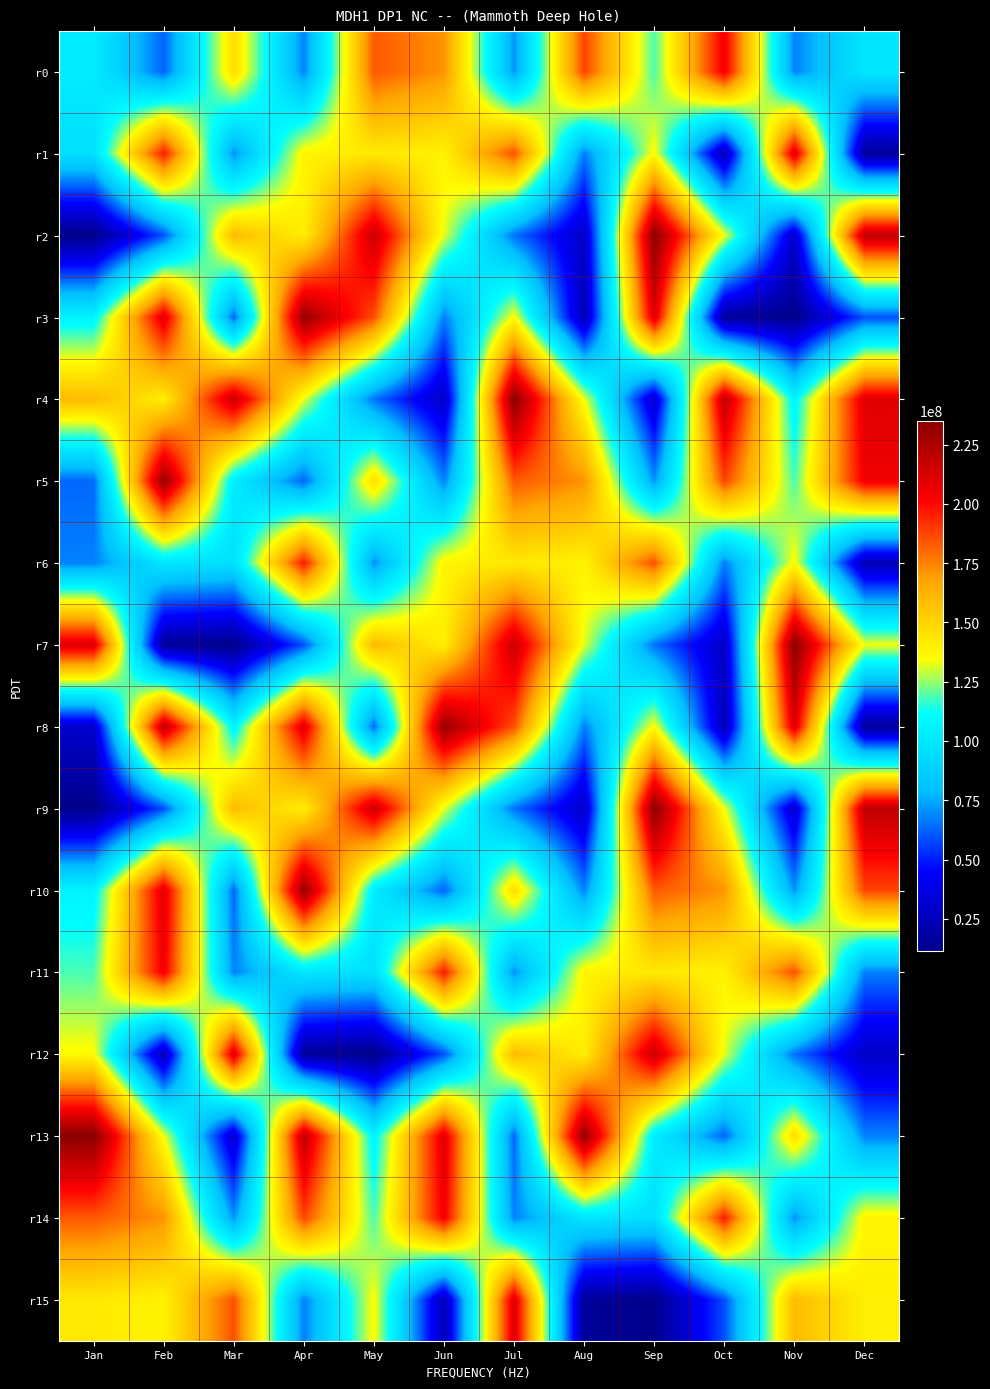

What is the spread (max minus min) of values at Jul?

172125816